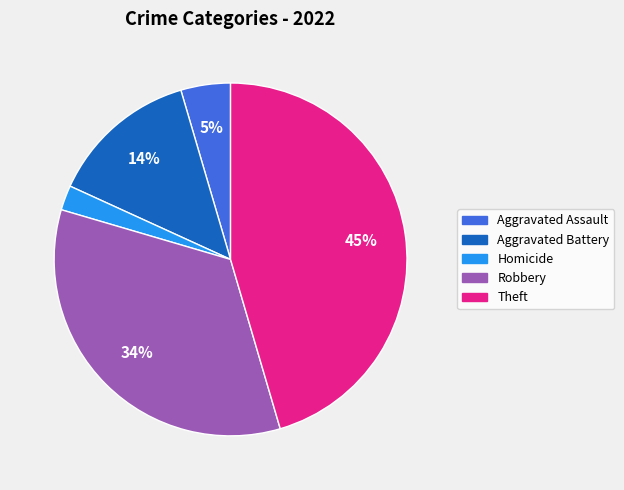

Is there a majority slice in this chart?

No